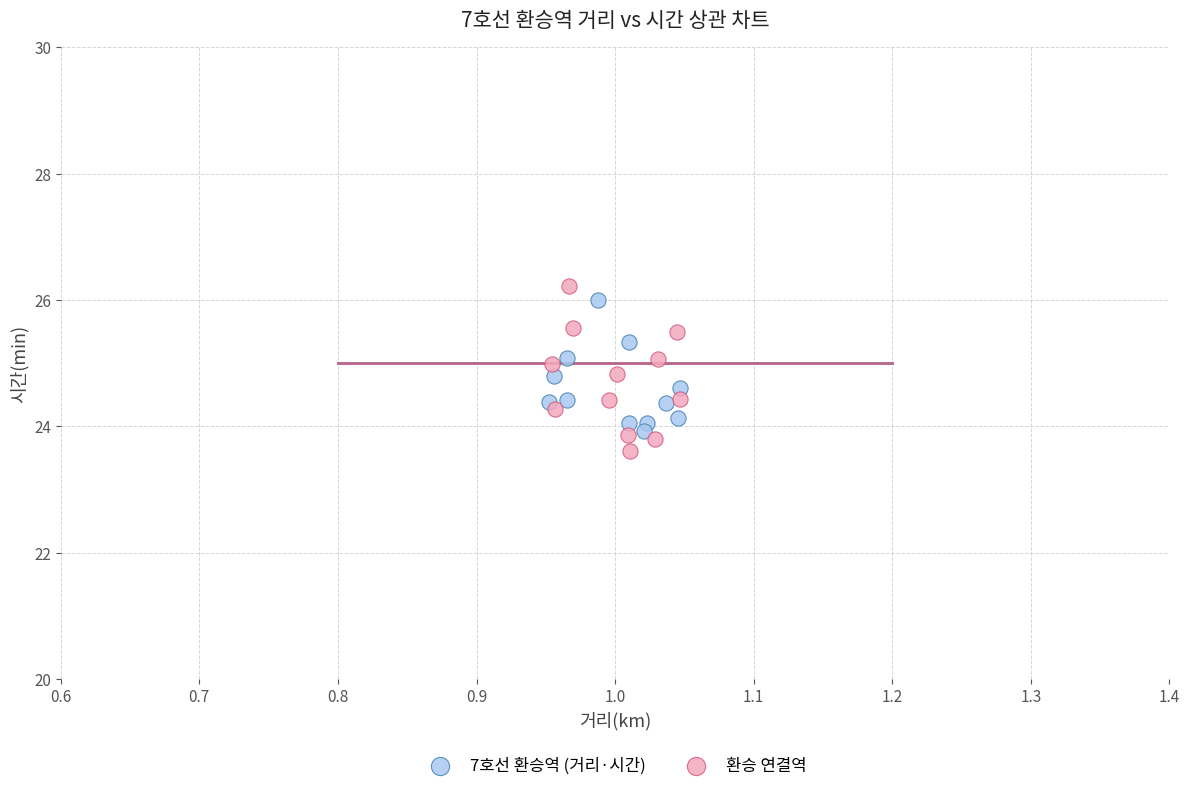

Which series has the widest spread of Y values?

환승 연결역